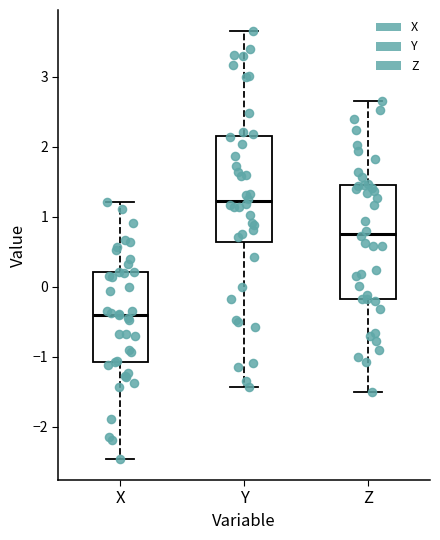

Where is the lower edge of the box for Y on the y-axis? The values are not printed on the chart, so give them approximately, as read against the axis.

0.6